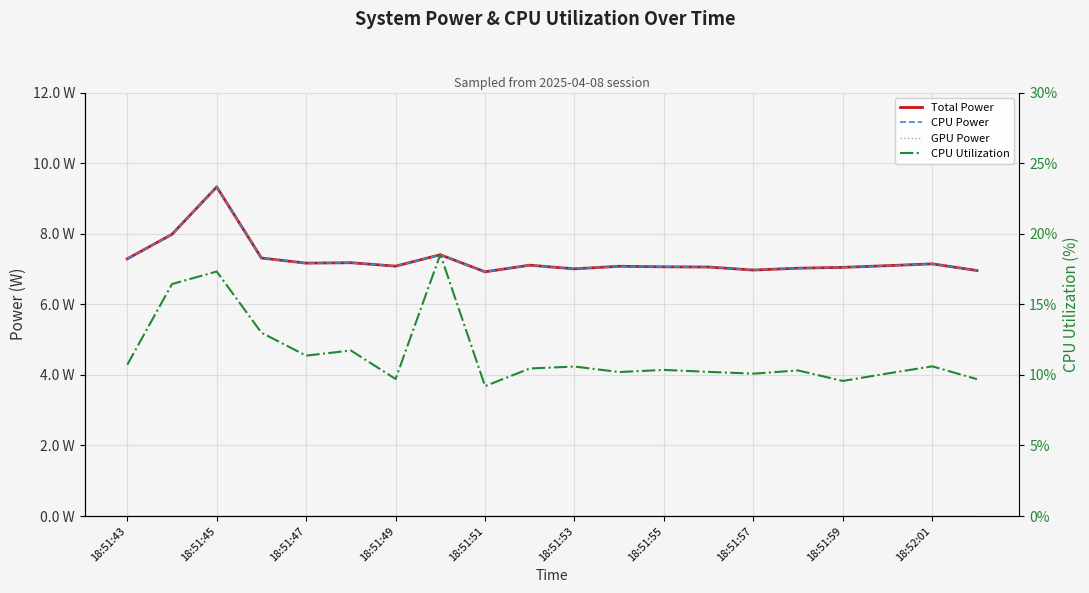

At which label is GPU Power closest to 0?

18:51:43